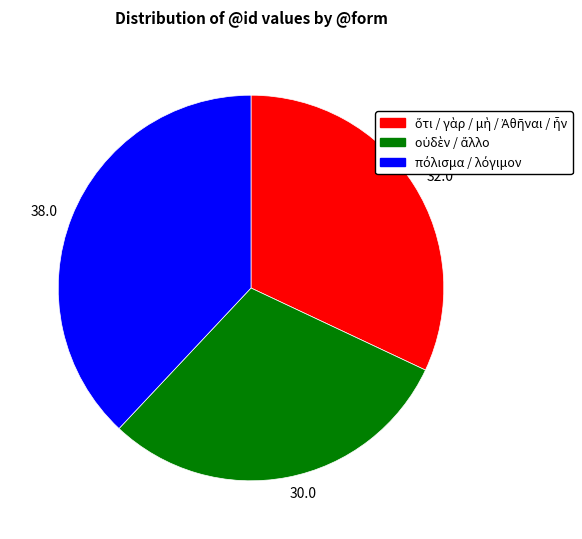

Rank the categories by value from highest to lowest.

38.0, 32.0, 30.0